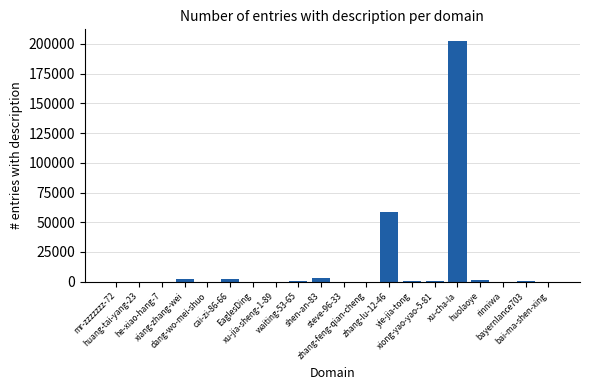

Count the number of categories in the chart.

20